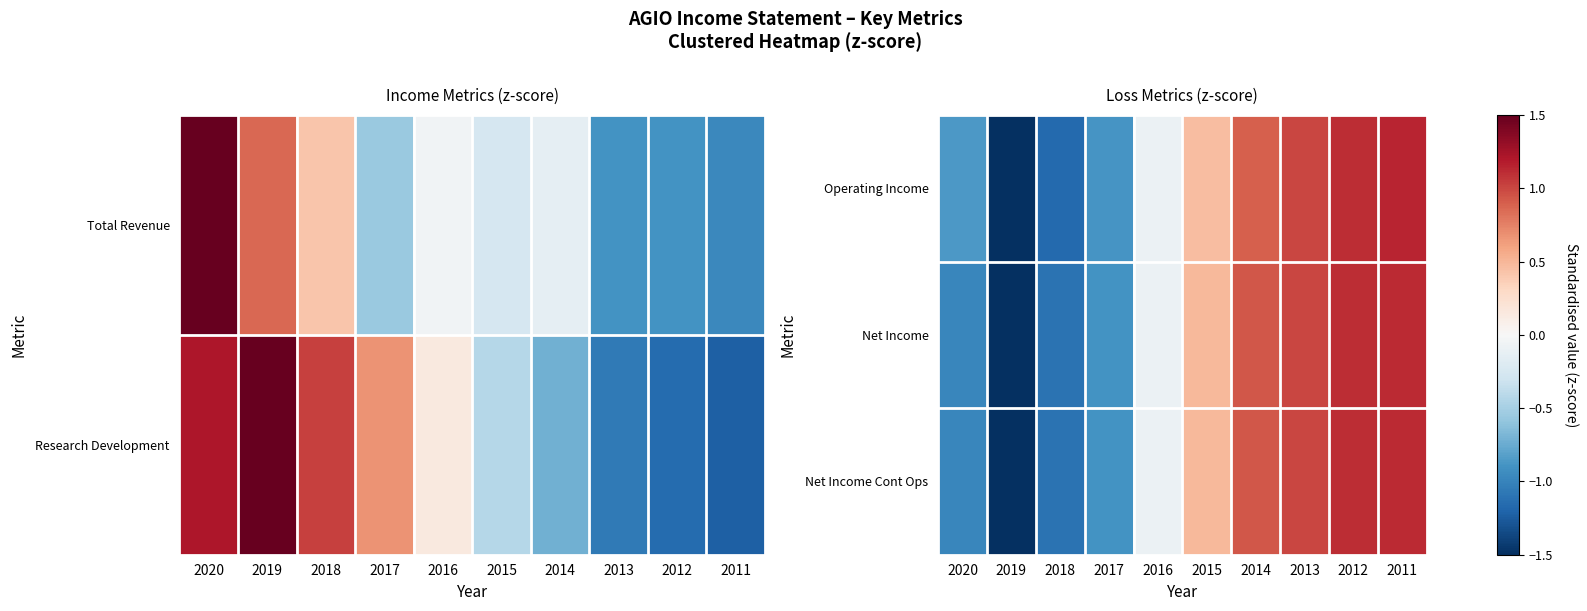

What is the total value across all series at 2013?

3.0